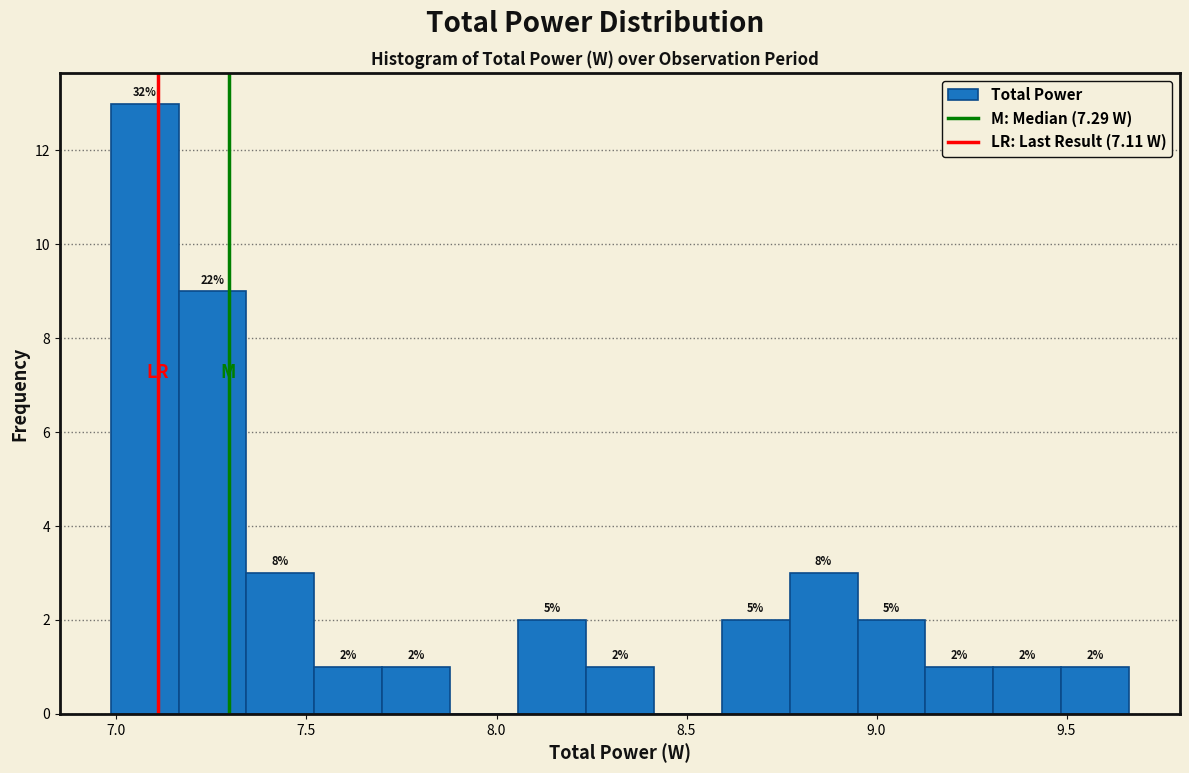

Around what value on the x-axis is the tallest bar? Give the approximate position of its centre, as read against the axis.

7.05